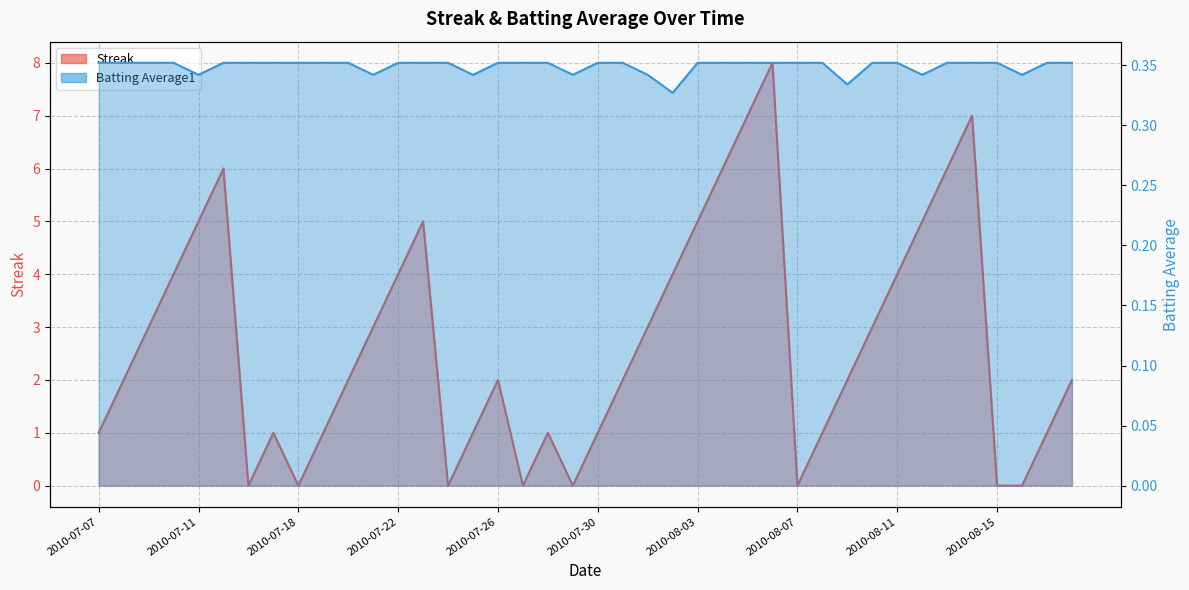

Reading right to left, list all the values displayed in this chart.

Streak: 2010-08-18=2.0	2010-08-17=1.0	2010-08-16=0.0	2010-08-15=0.0	2010-08-14=7.0	2010-08-13=6.0	2010-08-12=5.0	2010-08-11=4.0	2010-08-10=3.0	2010-08-09=2.0	2010-08-08=1.0	2010-08-07=0.0	2010-08-06=8.0	2010-08-05=7.0	2010-08-04=6.0	2010-08-03=5.0	2010-08-02=4.0	2010-08-01=3.0	2010-07-31=2.0	2010-07-30=1.0	2010-07-29=0.0	2010-07-28=1.0	2010-07-27=0.0	2010-07-26=2.0	2010-07-25=1.0	2010-07-24=0.0	2010-07-23=5.0	2010-07-22=4.0	2010-07-21=3.0	2010-07-20=2.0	2010-07-19=1.0	2010-07-18=0.0	2010-07-17=1.0	2010-07-16=0.0	2010-07-15=6.0	2010-07-11=5.0	2010-07-10=4.0	2010-07-09=3.0	2010-07-08=2.0	2010-07-07=1.0
Batting Average1: 2010-08-18=0.4	2010-08-17=0.4	2010-08-16=0.3	2010-08-15=0.4	2010-08-14=0.4	2010-08-13=0.4	2010-08-12=0.3	2010-08-11=0.4	2010-08-10=0.4	2010-08-09=0.3	2010-08-08=0.4	2010-08-07=0.4	2010-08-06=0.4	2010-08-05=0.4	2010-08-04=0.4	2010-08-03=0.4	2010-08-02=0.3	2010-08-01=0.3	2010-07-31=0.4	2010-07-30=0.4	2010-07-29=0.3	2010-07-28=0.4	2010-07-27=0.4	2010-07-26=0.4	2010-07-25=0.3	2010-07-24=0.4	2010-07-23=0.4	2010-07-22=0.4	2010-07-21=0.3	2010-07-20=0.4	2010-07-19=0.4	2010-07-18=0.4	2010-07-17=0.4	2010-07-16=0.4	2010-07-15=0.4	2010-07-11=0.3	2010-07-10=0.4	2010-07-09=0.4	2010-07-08=0.4	2010-07-07=0.4